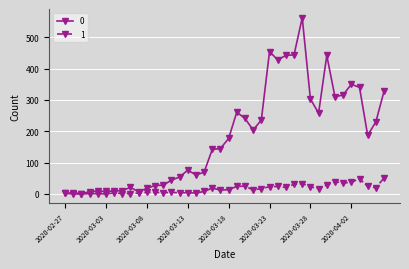

True or false: 0 has more than 0 interior local peaks.

True